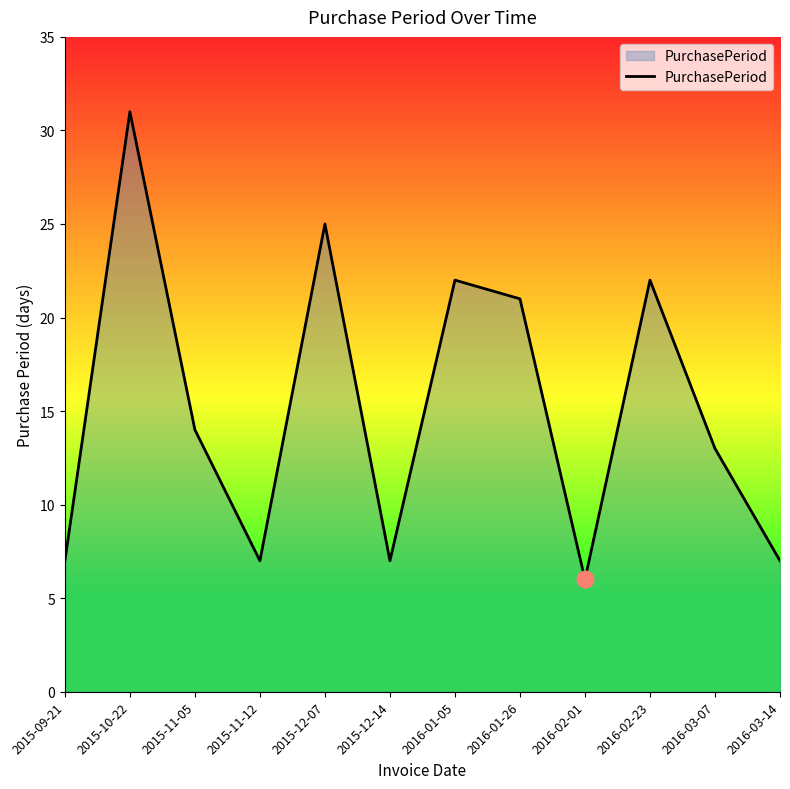

The chart shows a value of 4 at 2016-02-01. True or false?

False